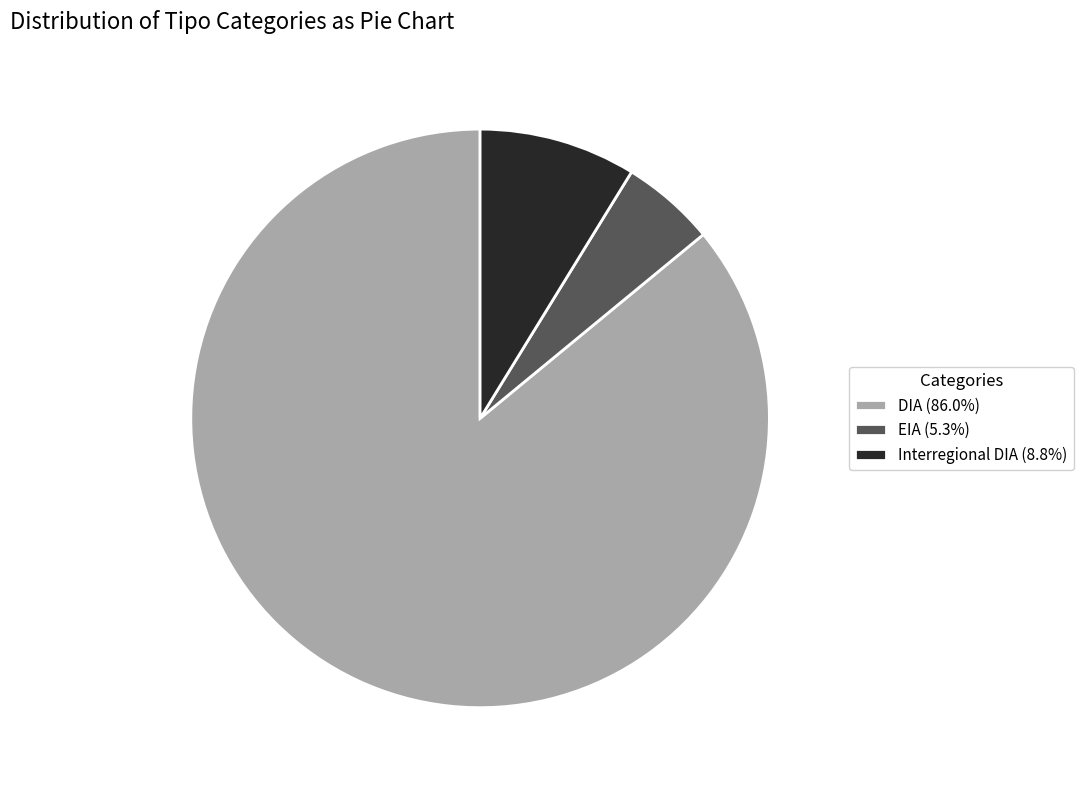

Is there a majority slice in this chart?

Yes